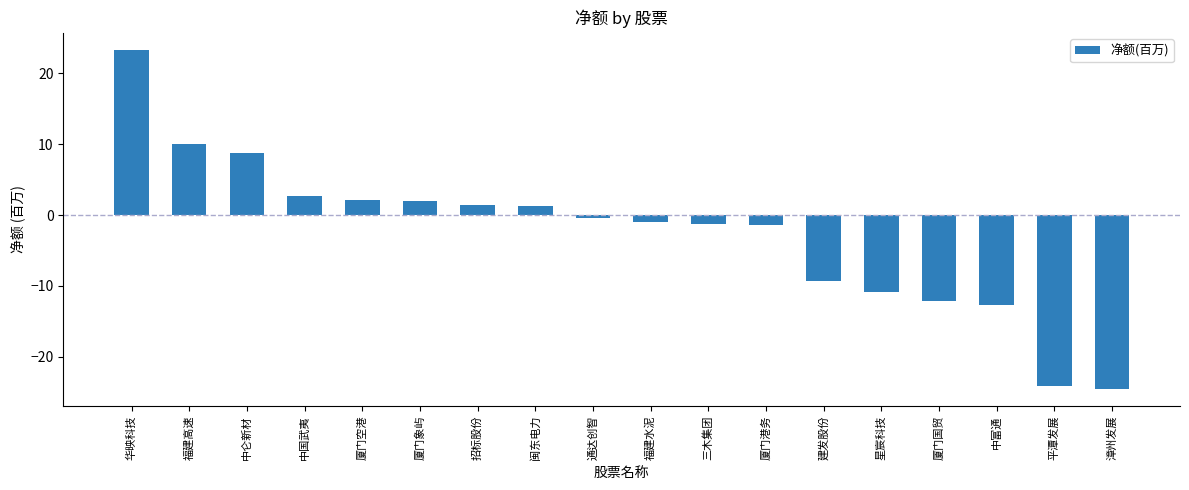

What is the value of the 8th bar from the left?

1.3